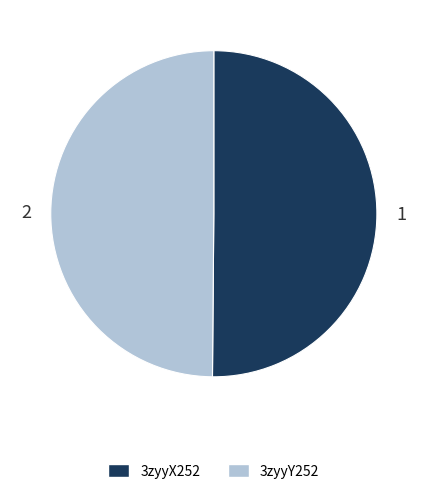

True or false: 3zyyX252 accounts for 58% of the total.

False